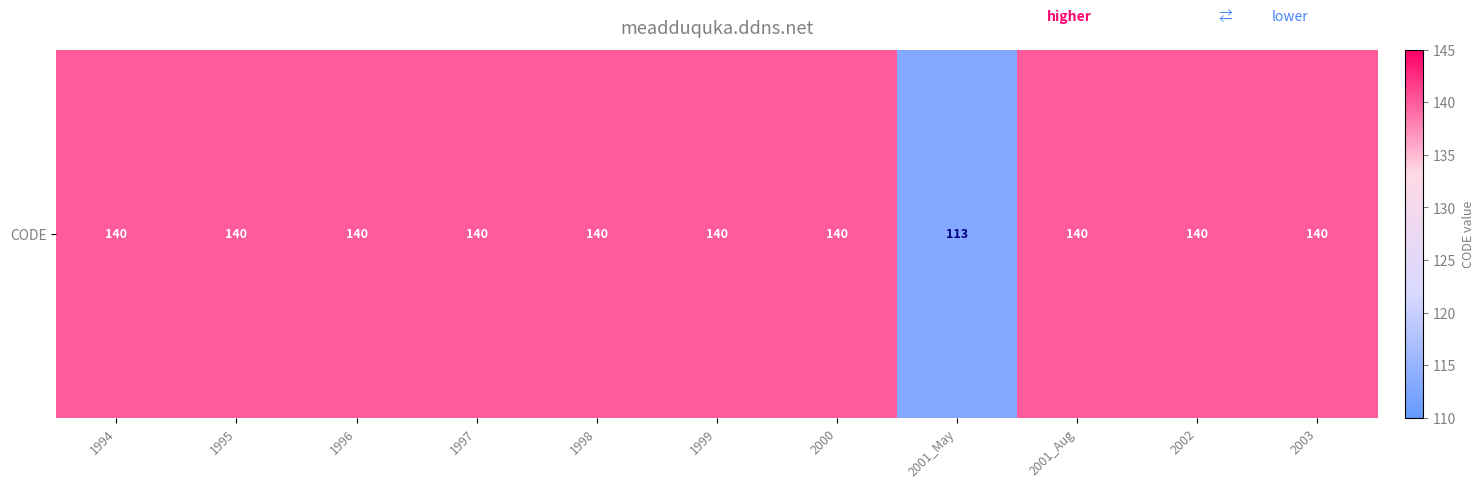

List the labels in order of value, smallest first.

2001_May, 1994, 1995, 1996, 1997, 1998, 1999, 2000, 2001_Aug, 2002, 2003